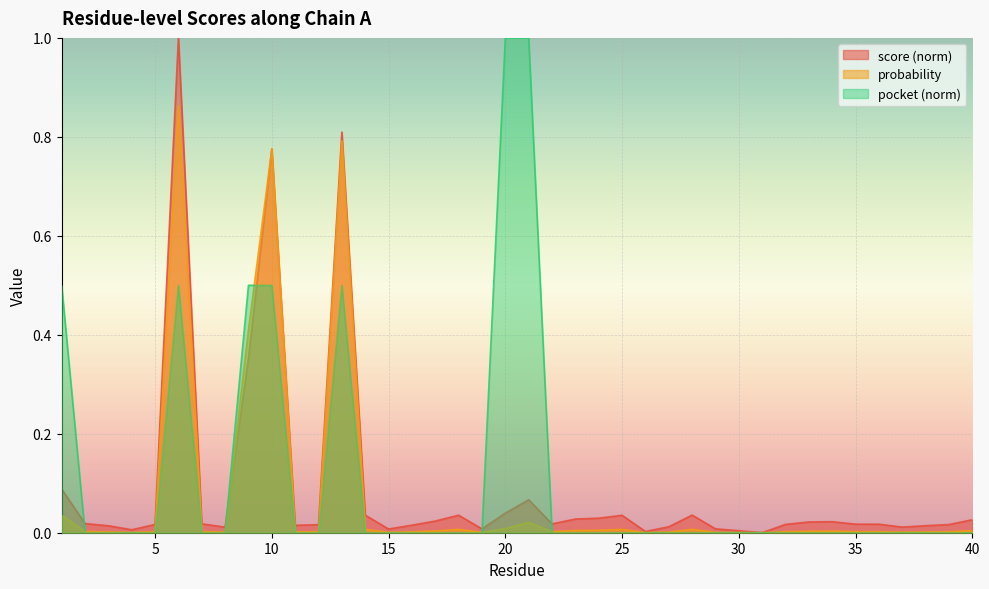

Where is probability nearest to the value 0?

31